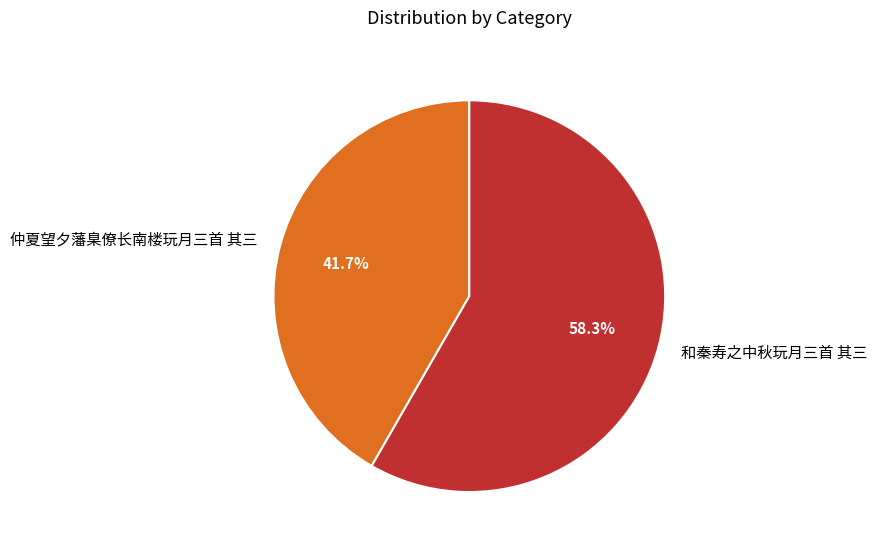

Combined, what portion of the pie is 和秦寿之中秋玩月三首 其三 and 仲夏望夕藩臬僚长南楼玩月三首 其三?

100.0%